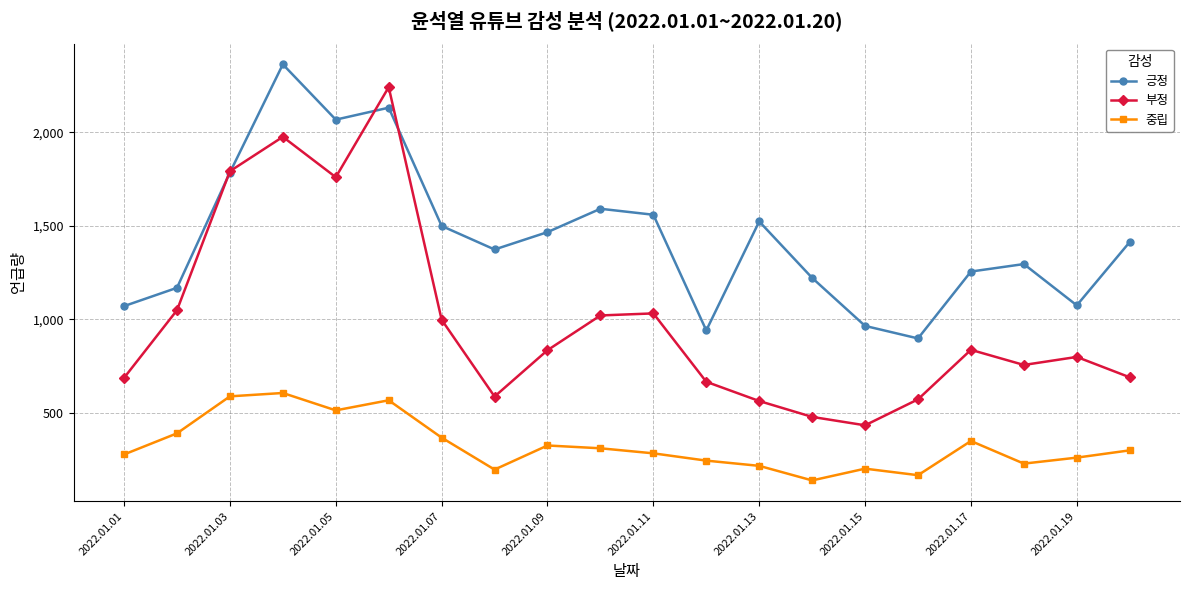

How many interior local valleys does the 긍정 series have?

5